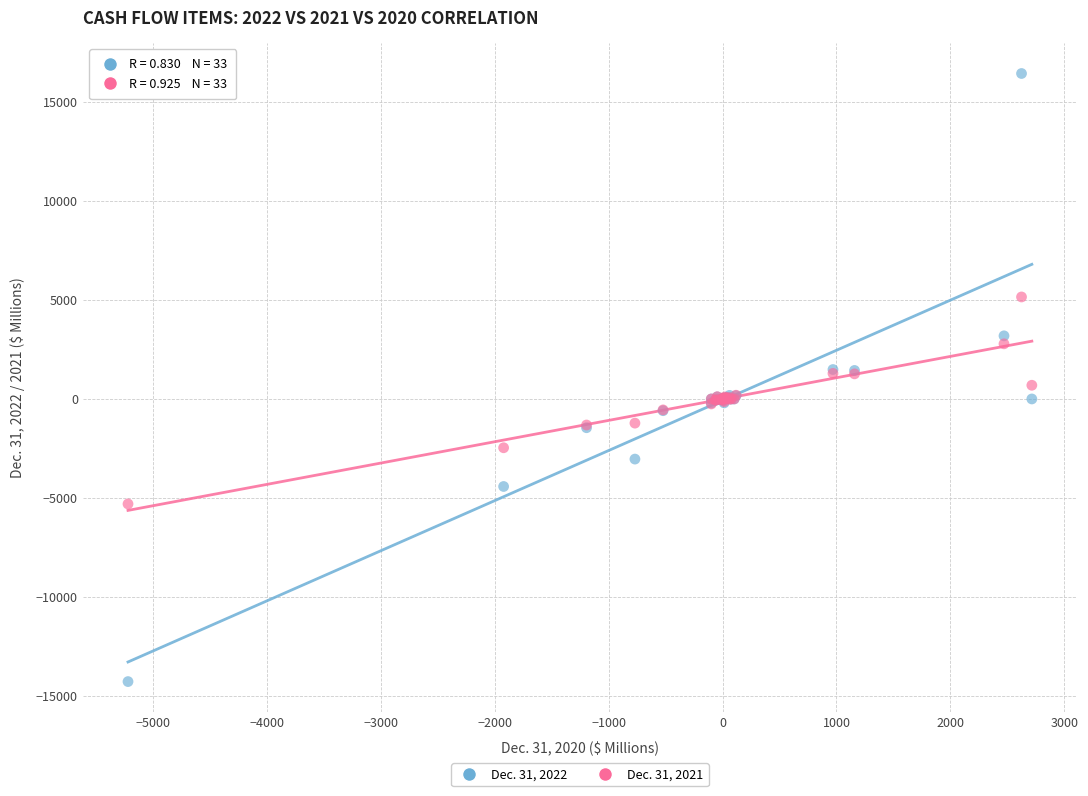

What is the X range (max minus min) for the scatter plot?

7937.5